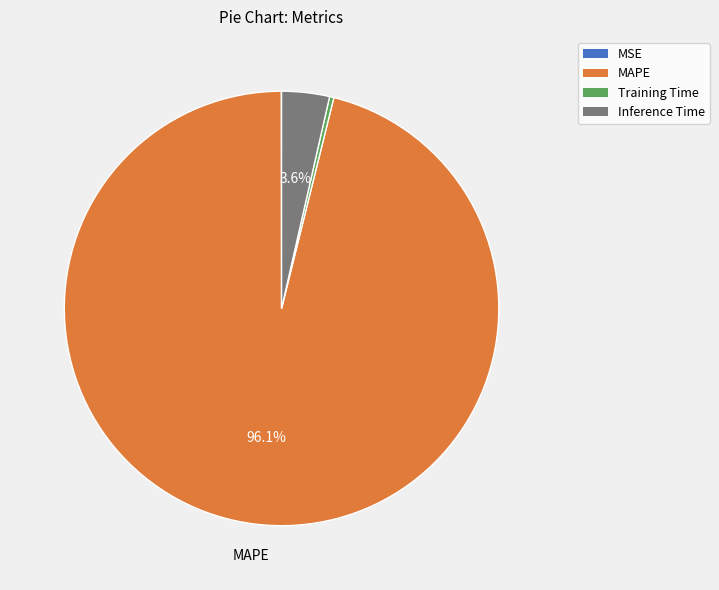

What portion of the pie excludes MAPE?

3.9%